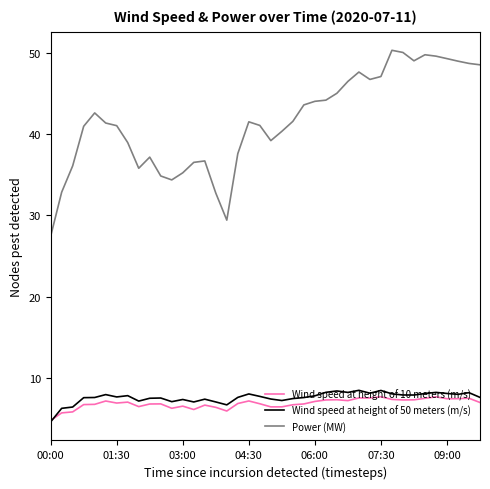

What is the maximum value shown in the chart?

50.3